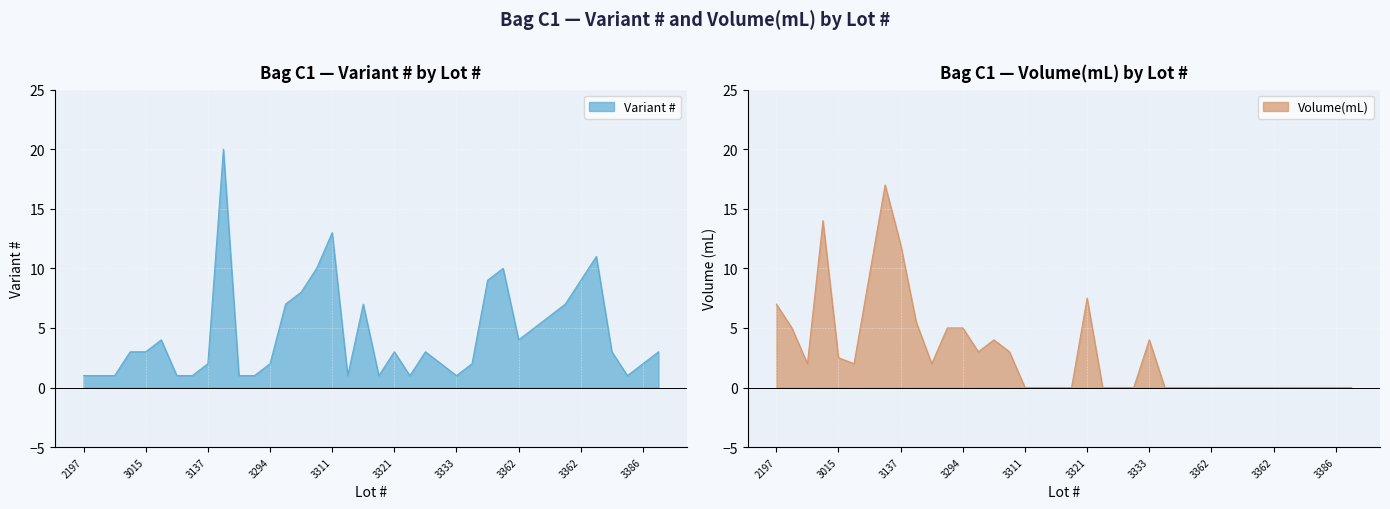

What is the difference between the maximum and minimum values in the Volume(mL) series?

17.0